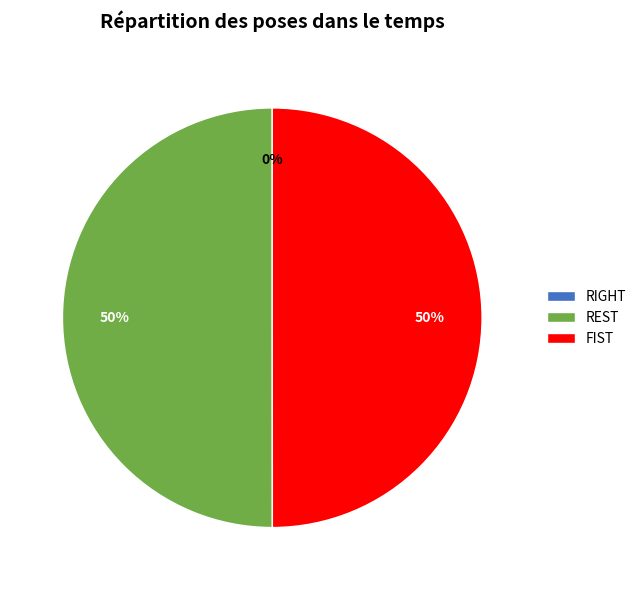

How many segments does this pie chart have?

3